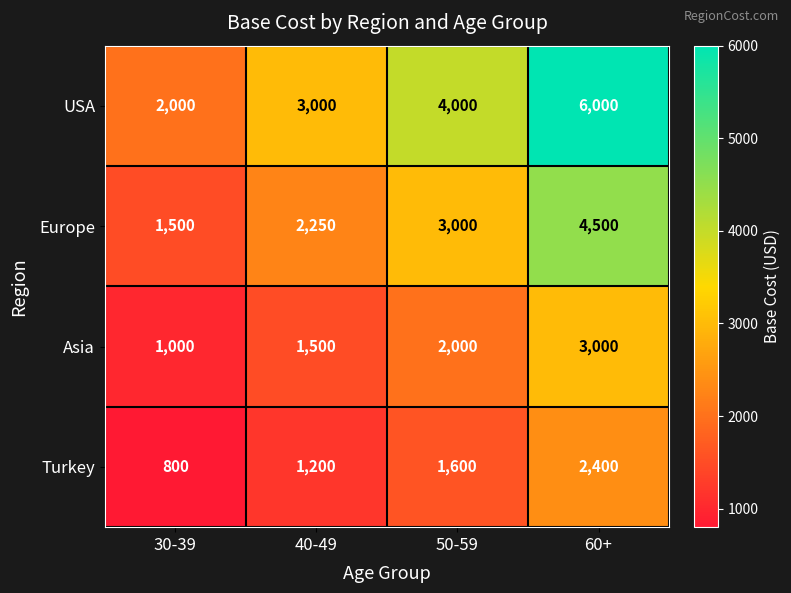

Reading left to right, what are all the values shown in this chart?

USA: 2000	3000	4000	6000
Europe: 1500	2250	3000	4500
Asia: 1000	1500	2000	3000
Turkey: 800	1200	1600	2400